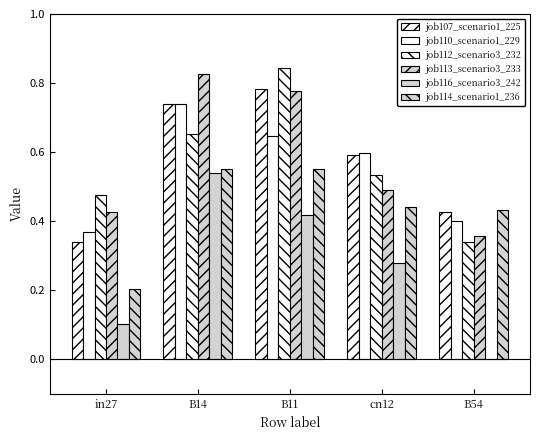

What is the spread (max minus min) of values at B11?

0.4